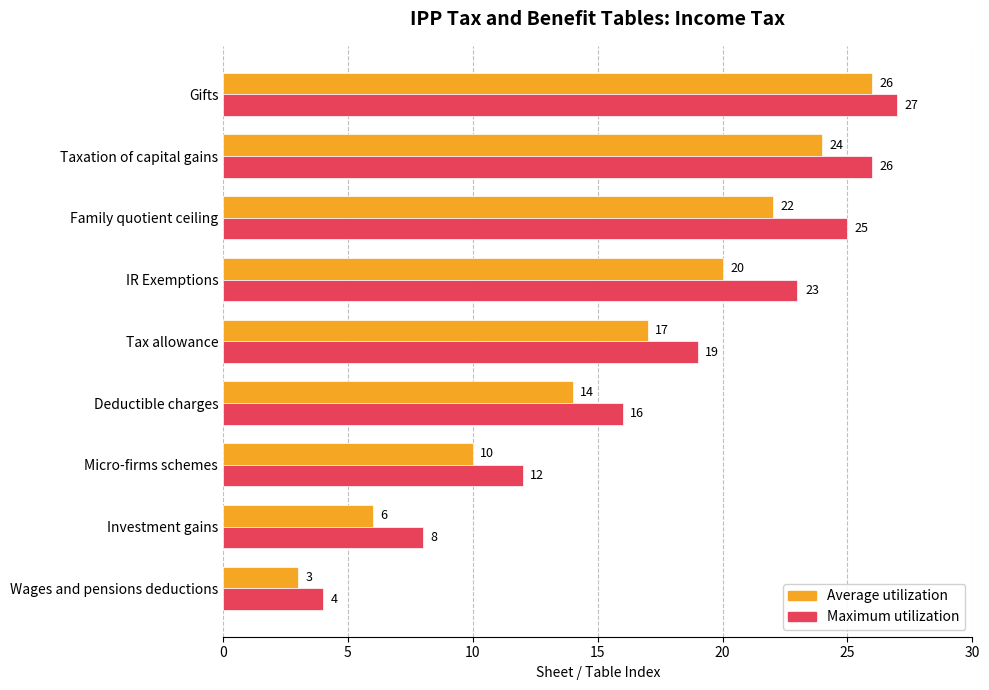

At which label is Maximum utilization closest to 15?

Deductible charges